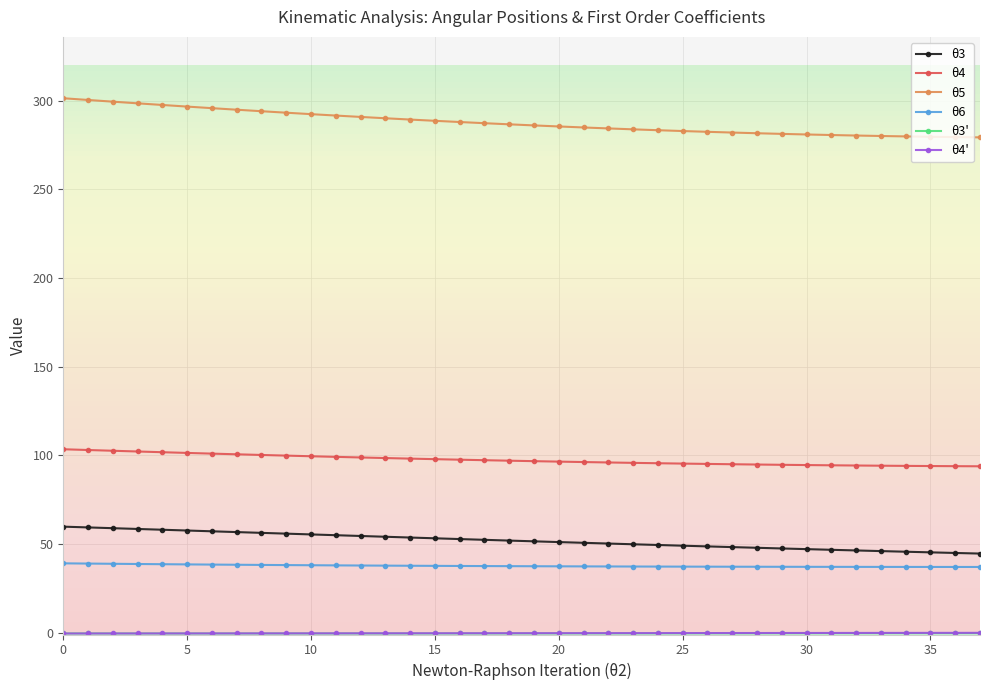

True or false: θ4 and θ5 cross at least once.

False